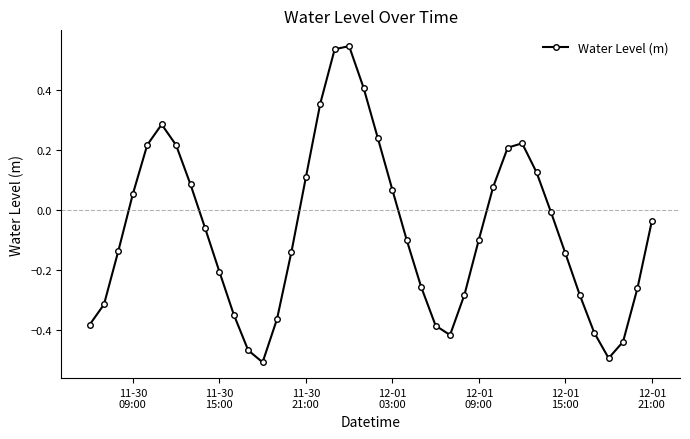

What is the sum of all values?

-2.8